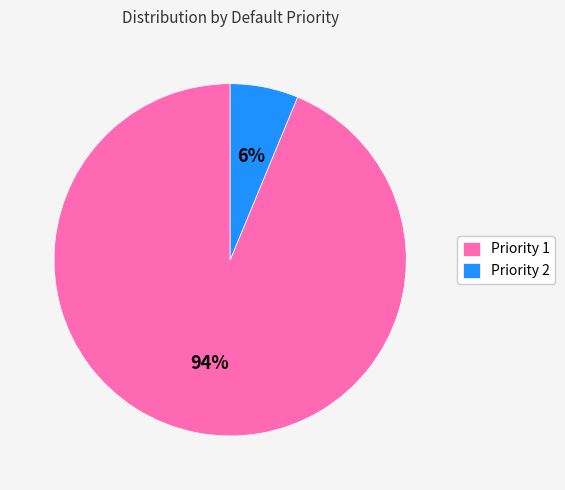

To the nearest percent, what is the average slice percentage?

50%